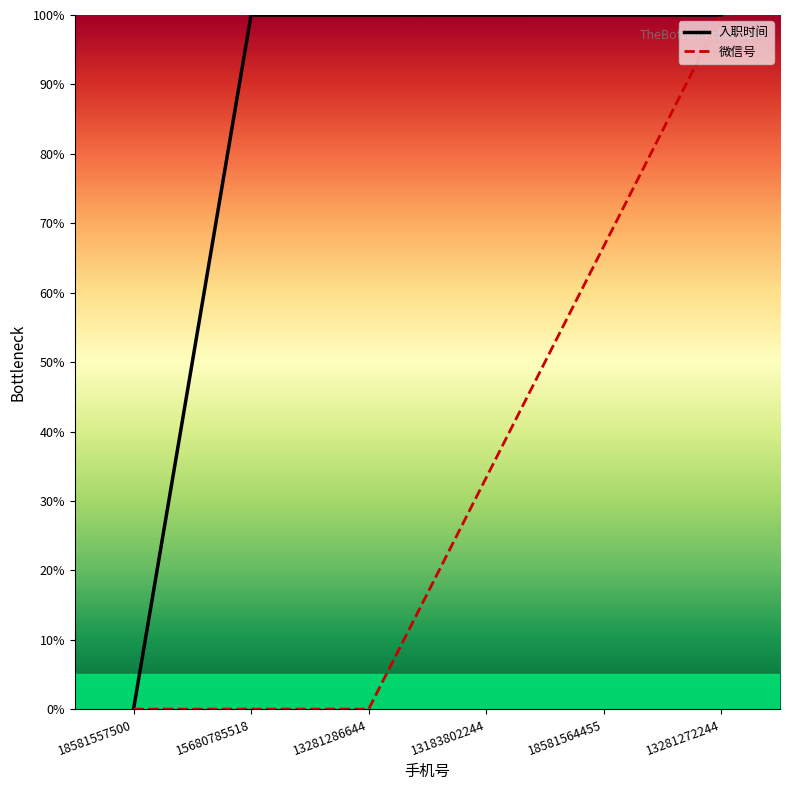

Rank the series at 15680785518 from highest to lowest value.

入职时间, 微信号